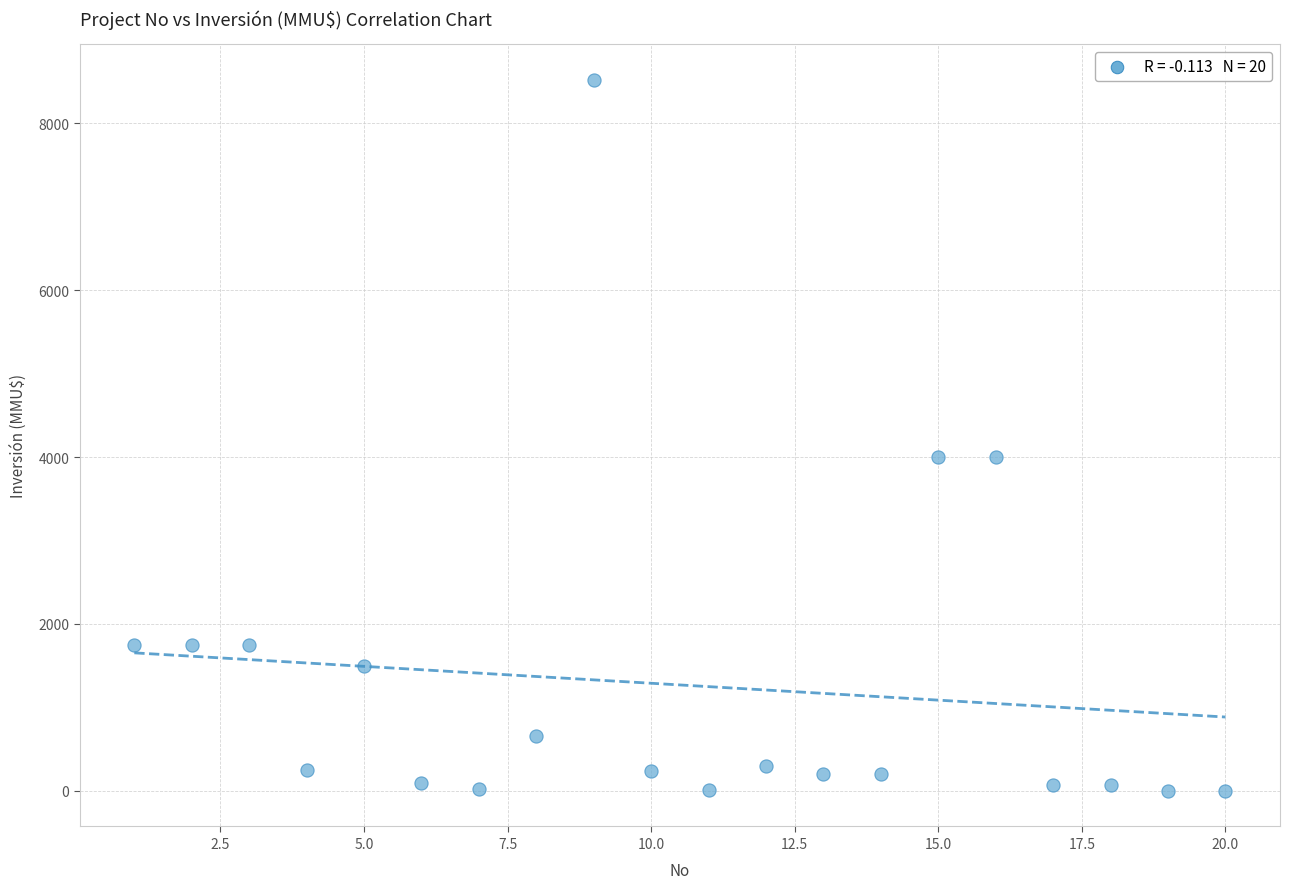

What is the range of X values (max minus min)?

19